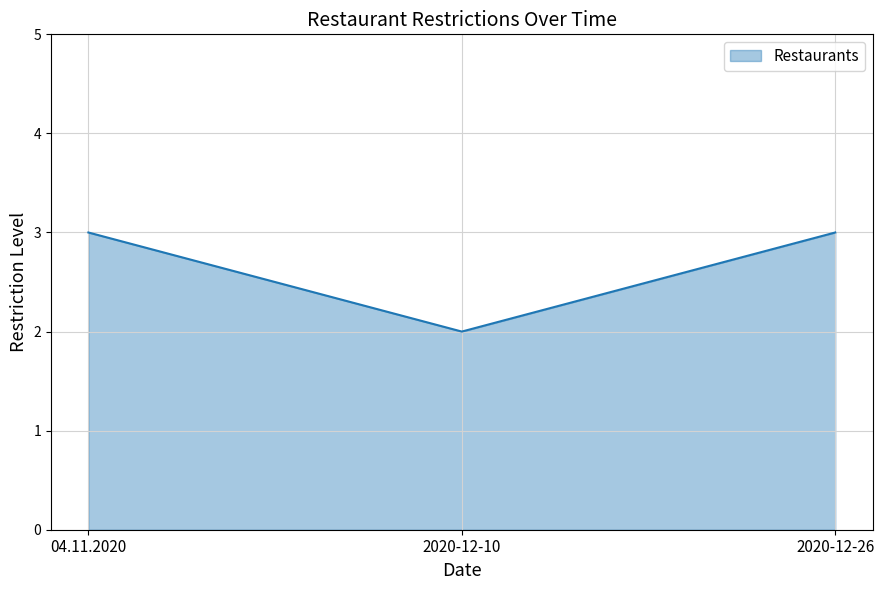

How many categories are shown in the chart?

3